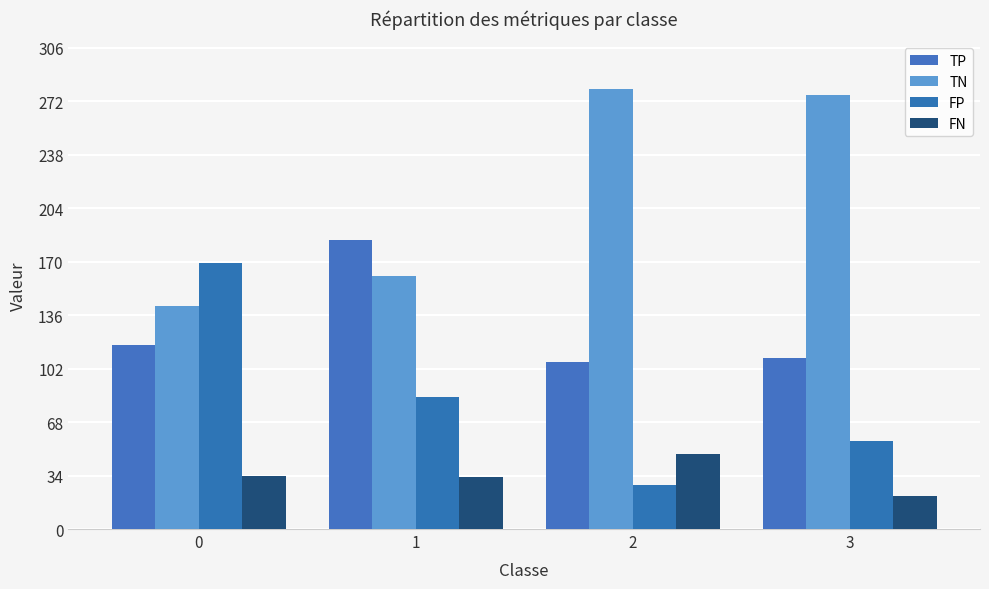

What is the sum of all FN values?

136